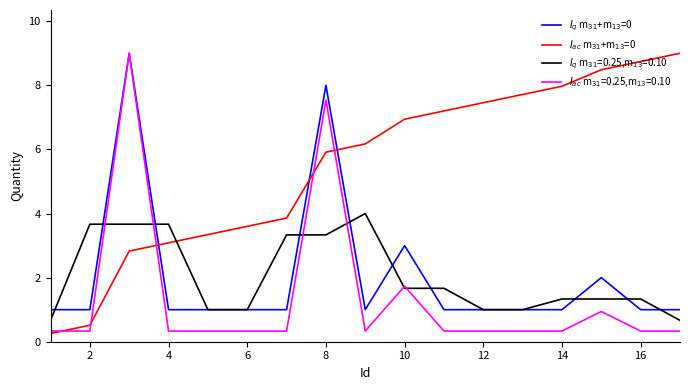

What is the minimum value shown in the chart?

0.3